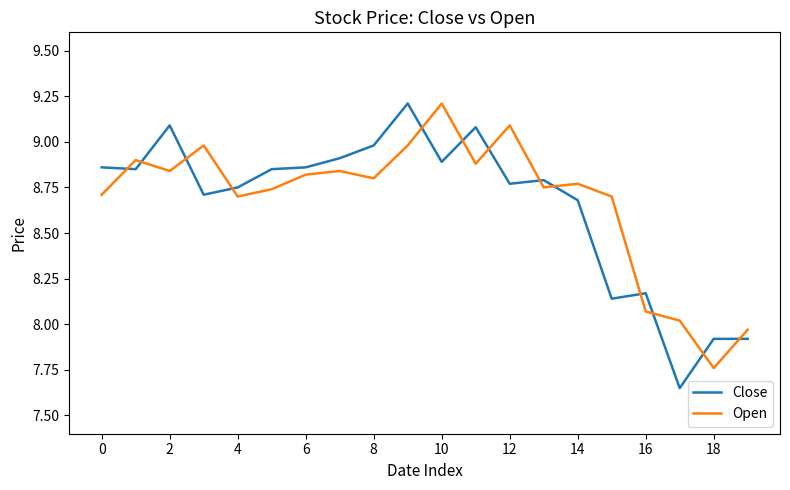

What is the maximum value shown in the chart?

9.2